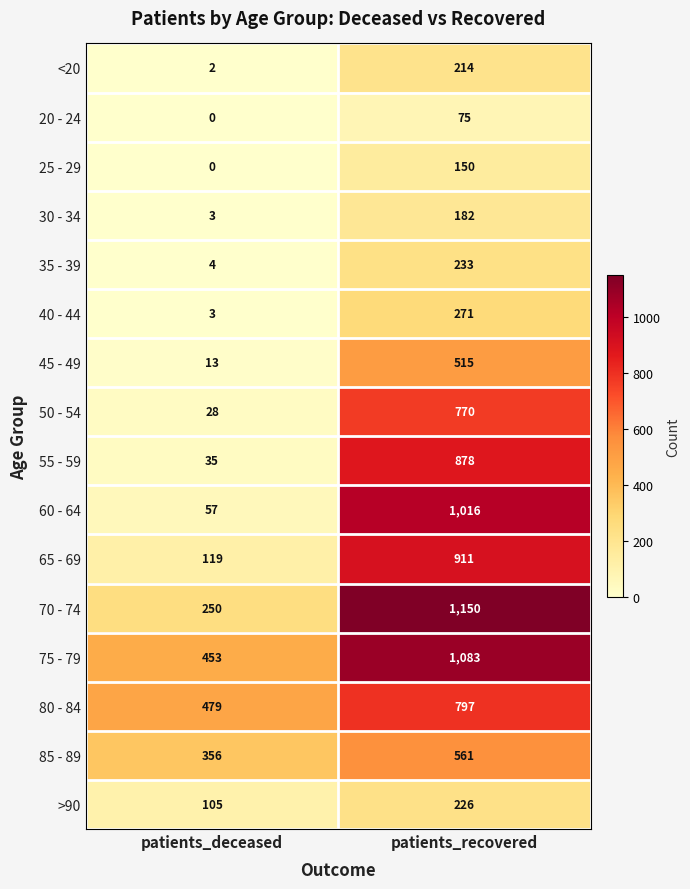

Which series has the widest spread of values?

60 - 64